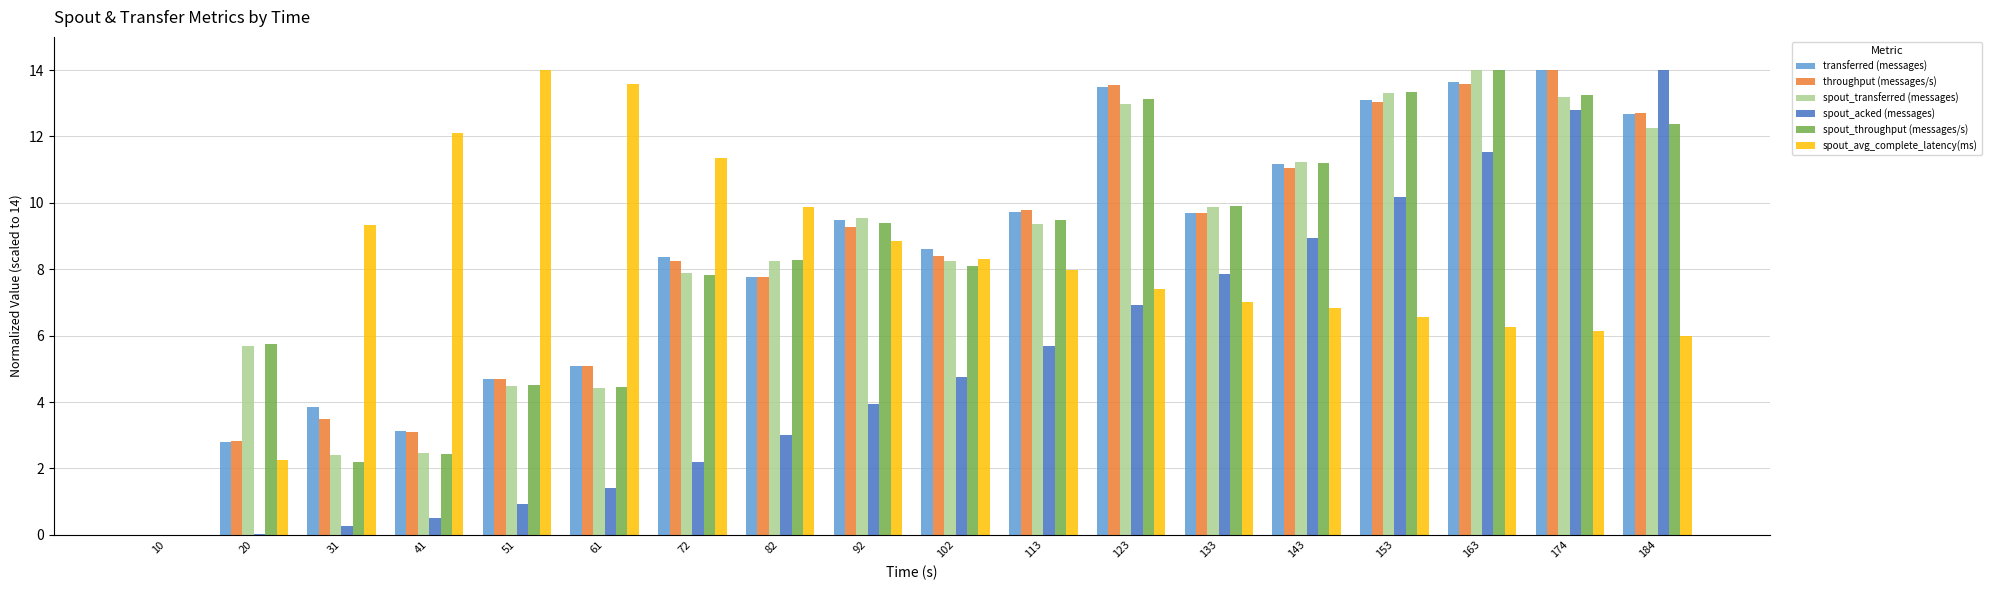

Is the value of spout_throughput (messages/s) at 153 greater than the value of spout_acked (messages) at 133?

Yes